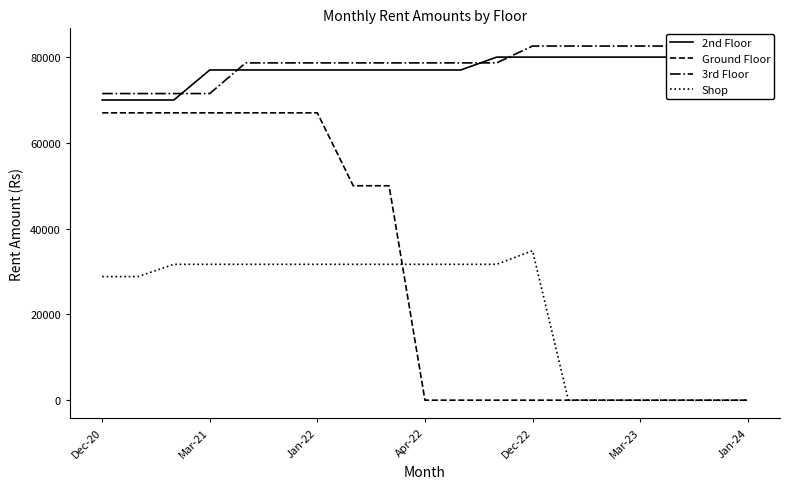

Where is Ground Floor nearest to the value 33500?

7